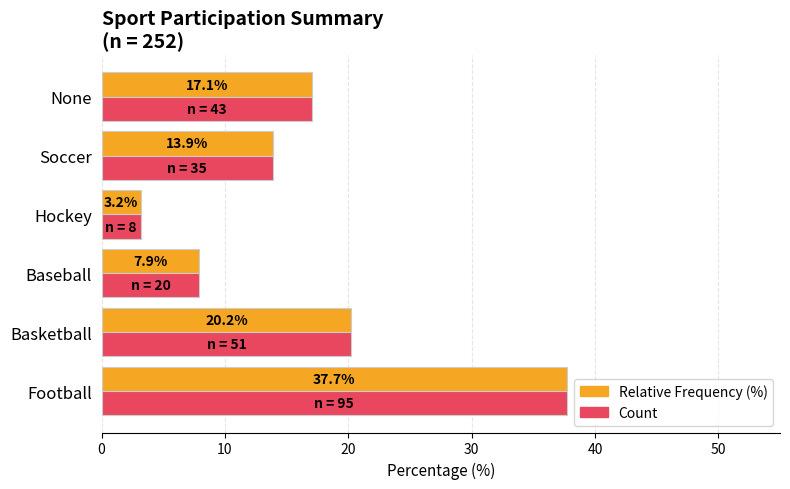

What is the difference between the maximum and second lowest values in the Count series?

29.8